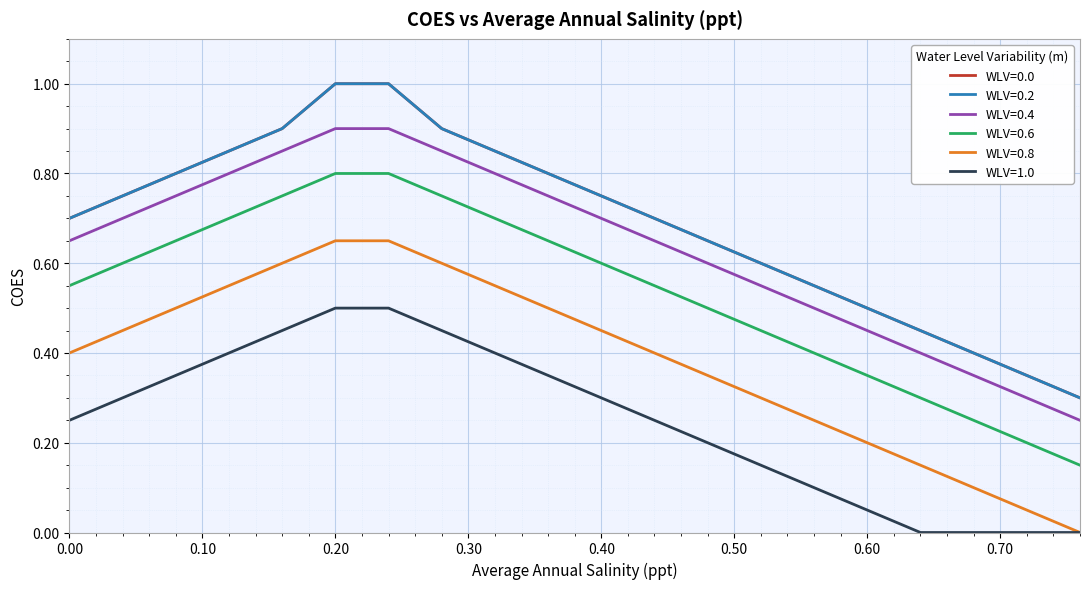

Is this an area chart (filled region under the line)?

No